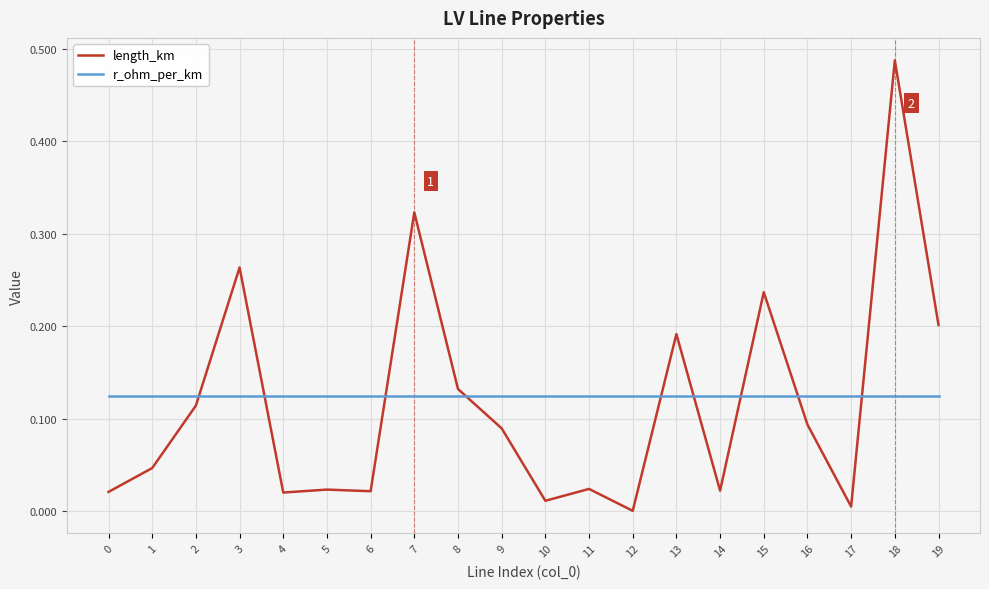

What are all the series names shown in the legend?

length_km, r_ohm_per_km